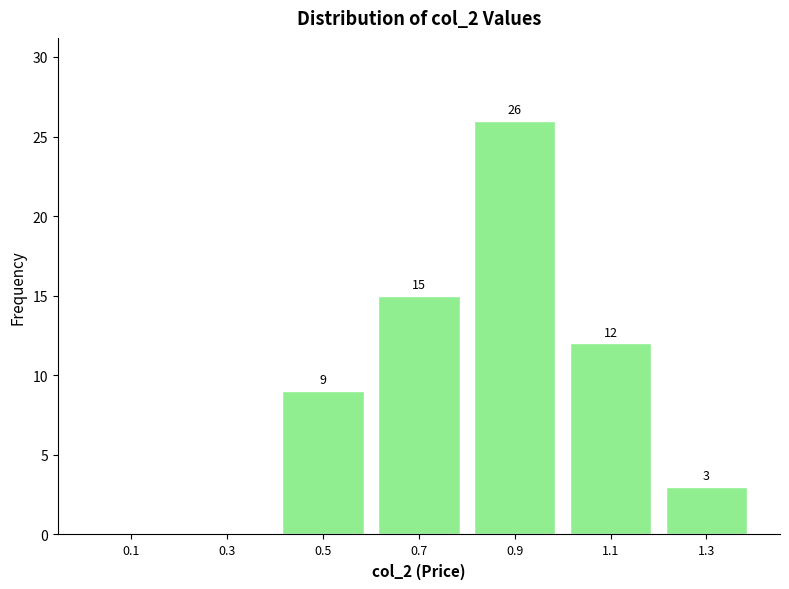

Over which range of the x-axis is the bar tallest?

0.8 to 1.0